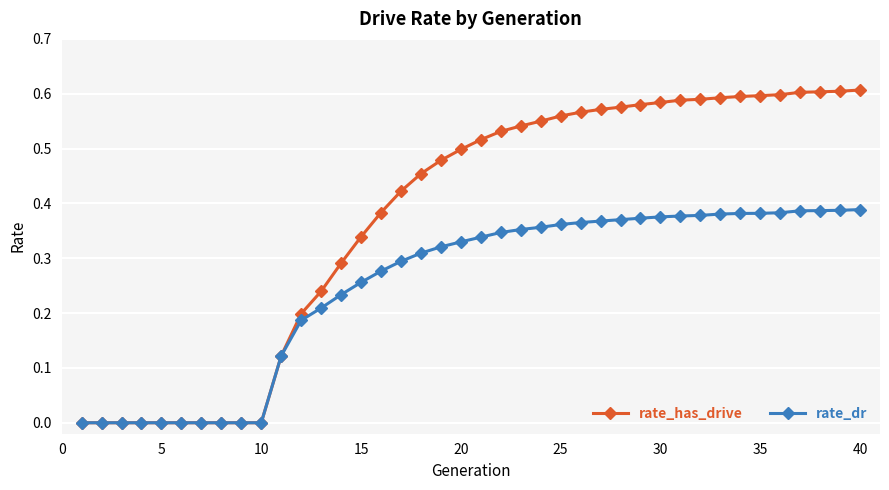

Count the rate_dr values in the range 0 to 1.

40